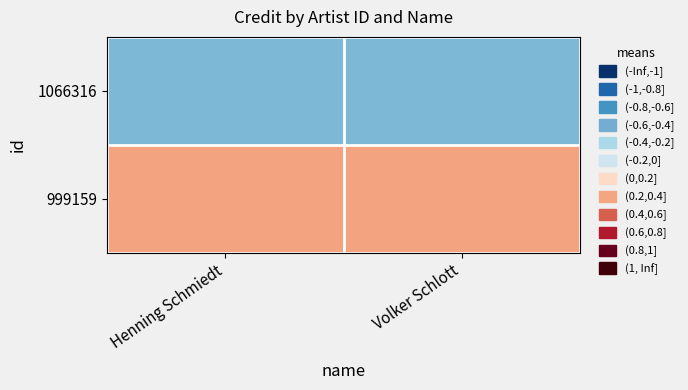

Rank the series by their maximum value, from lowest to highest.

1066316, 999159